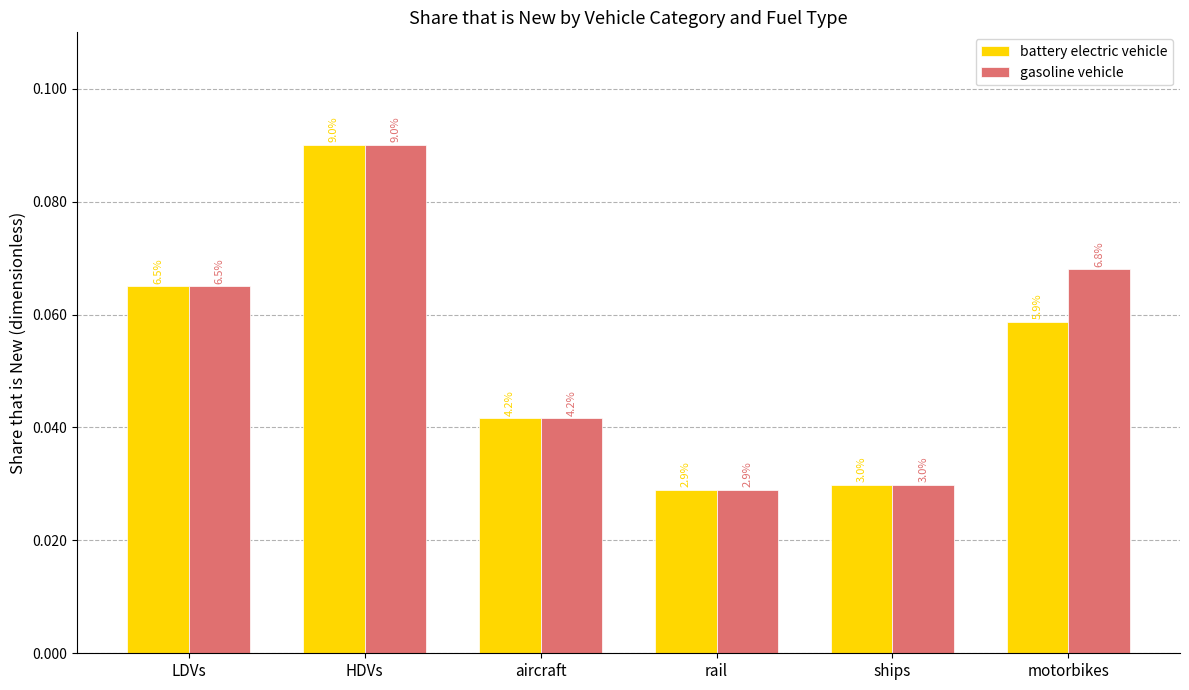

What are all the series names shown in the legend?

battery electric vehicle, gasoline vehicle